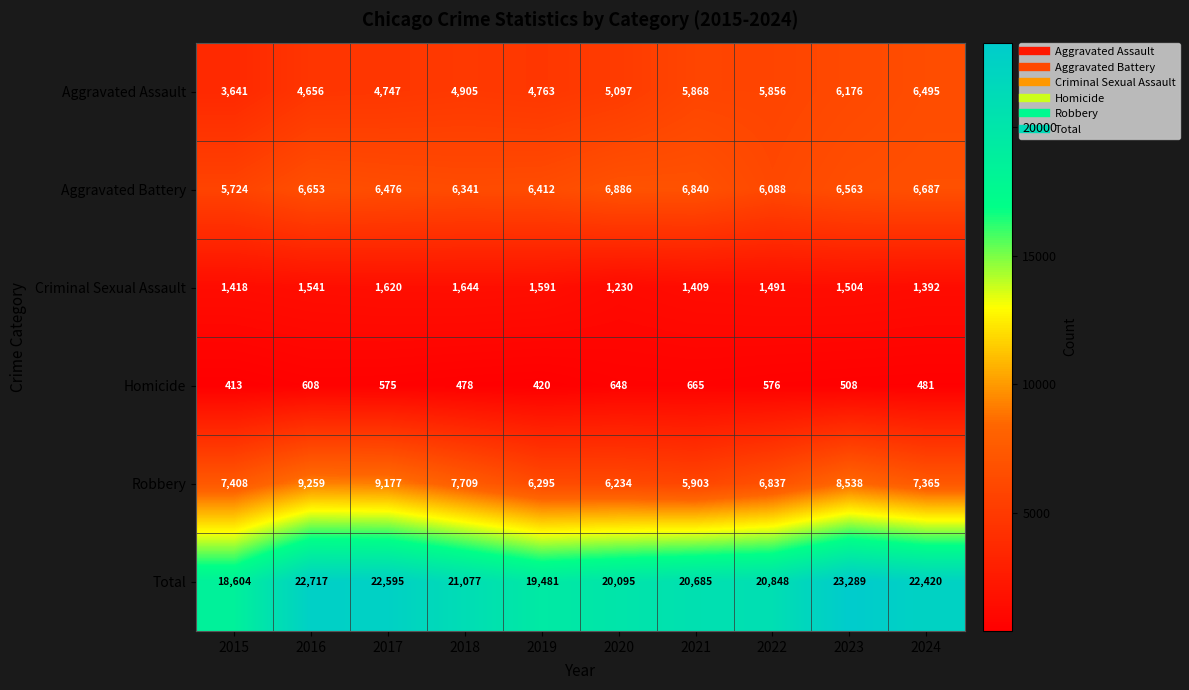

At which category is the sum across all series the highest?

2023